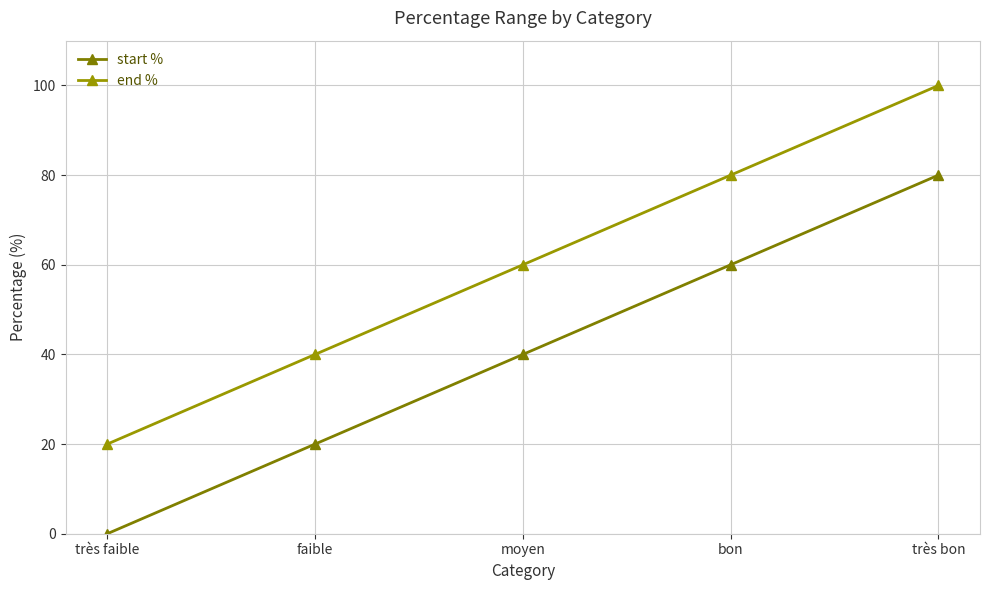

Is the value of start % at très faible greater than the value of end % at faible?

No